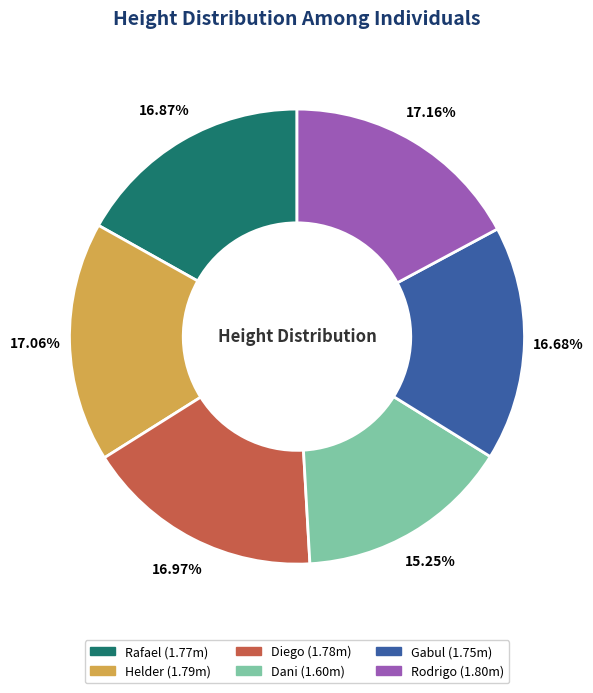

To the nearest percent, what percentage of the pie is Diego?

17%